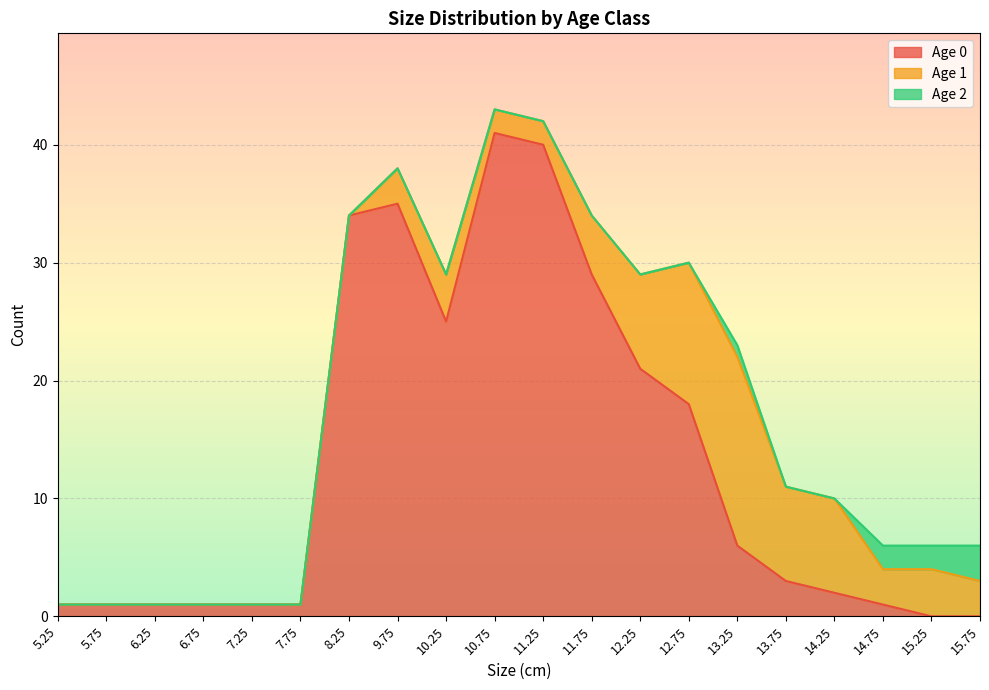

At which label does Age 2 reach its peak?

15.75